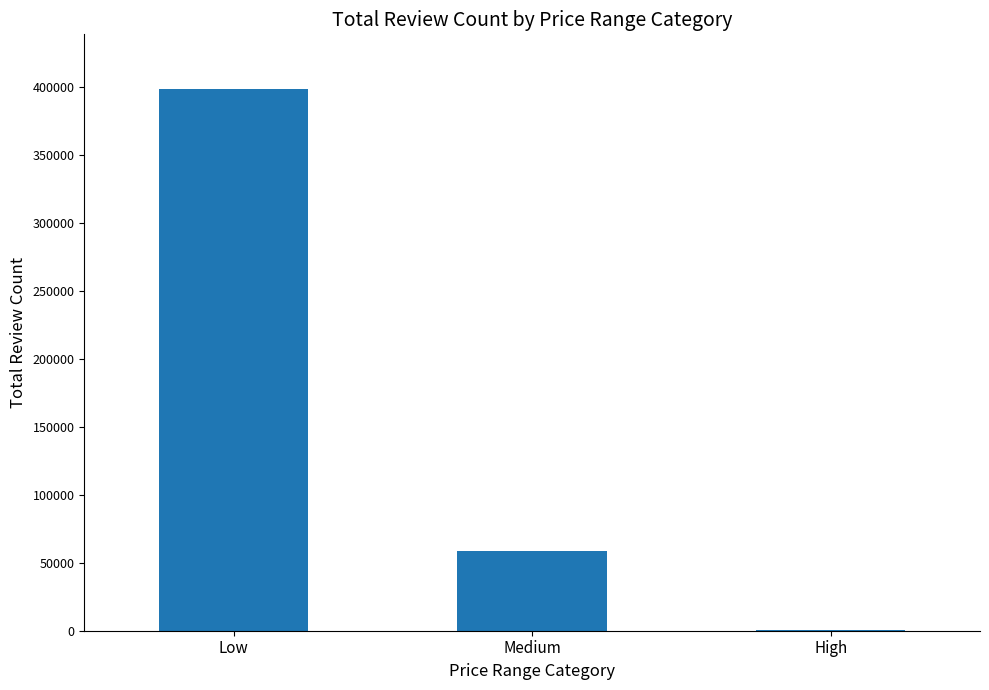

Reading left to right, list all the values displayed in this chart.

398969	58697	775